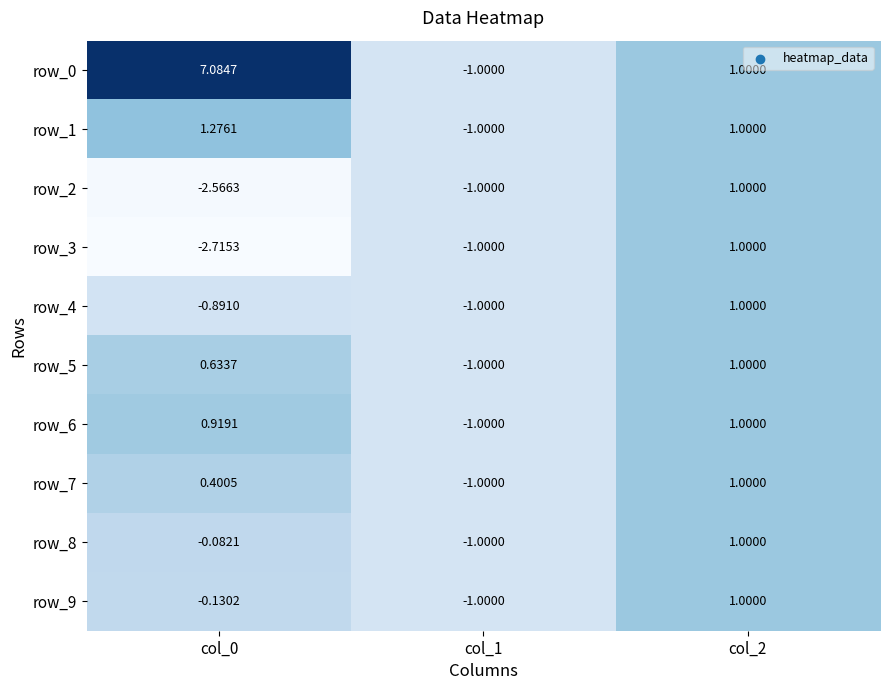

How many values in row_1 are below zero?

1